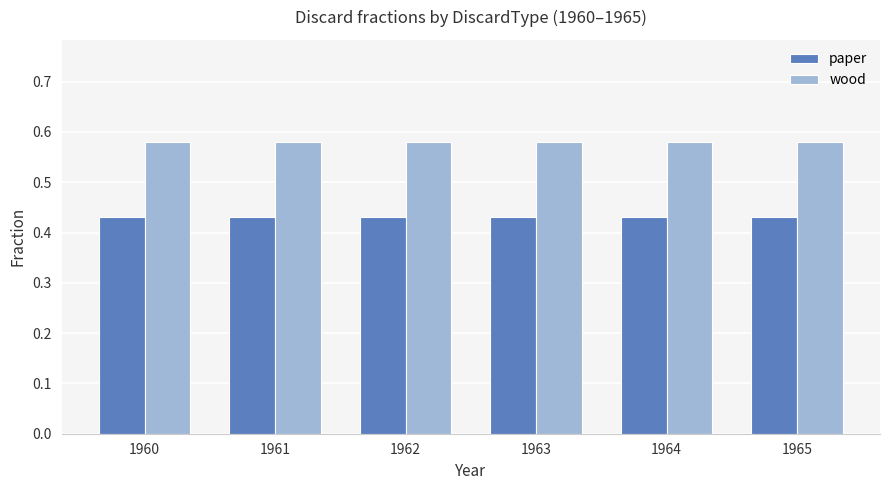

What is the sum of all wood values?

3.5